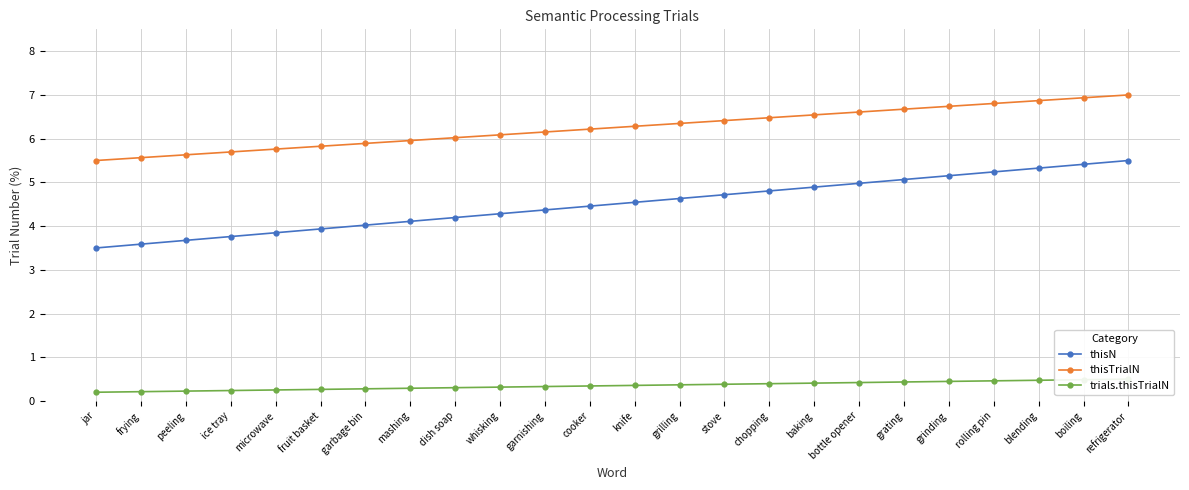

Which series has the widest spread of values?

thisN